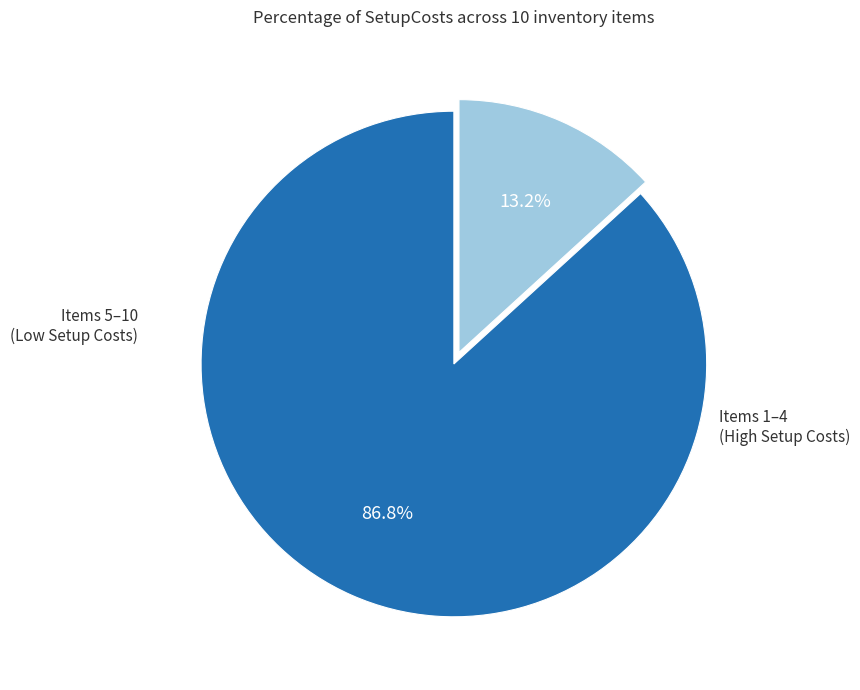

How many slices are in this pie chart?

2